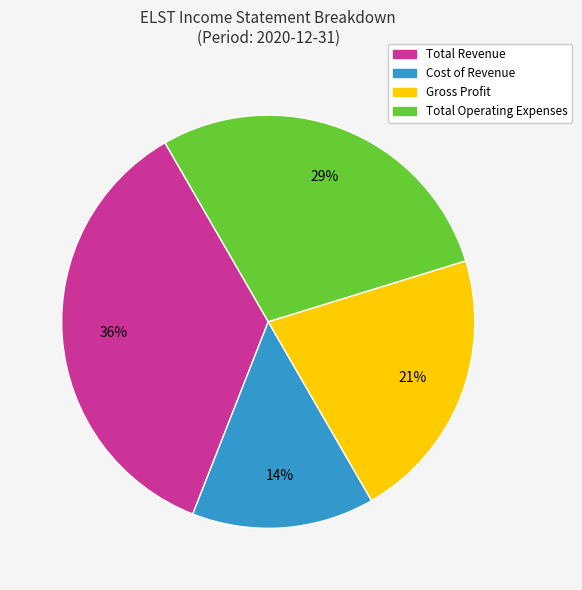

Which has a higher value, Gross Profit or Cost of Revenue?

Gross Profit